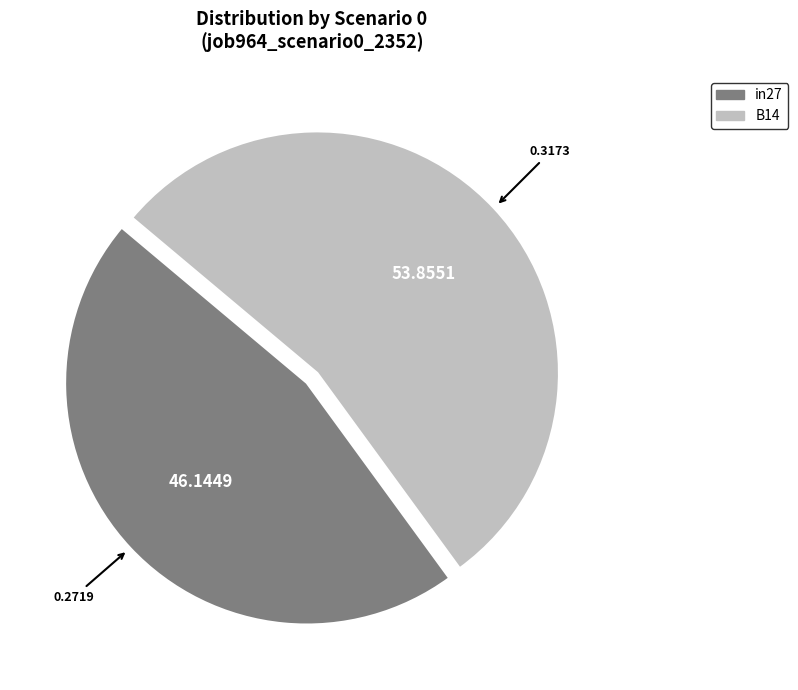

Is there any slice that represents more than half of the pie?

Yes